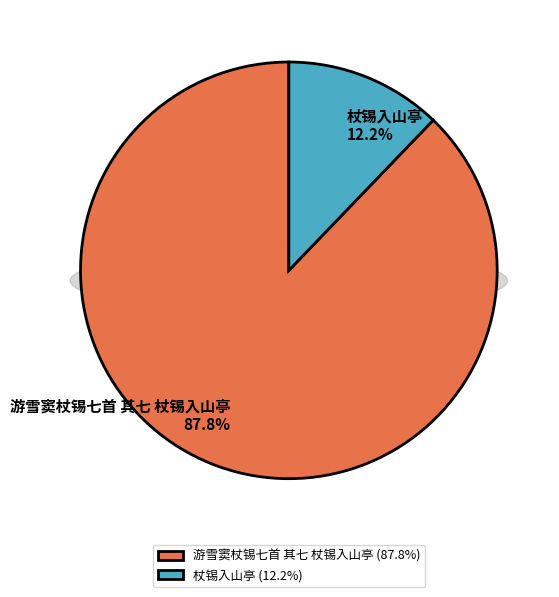

Is there any slice that represents more than half of the pie?

Yes